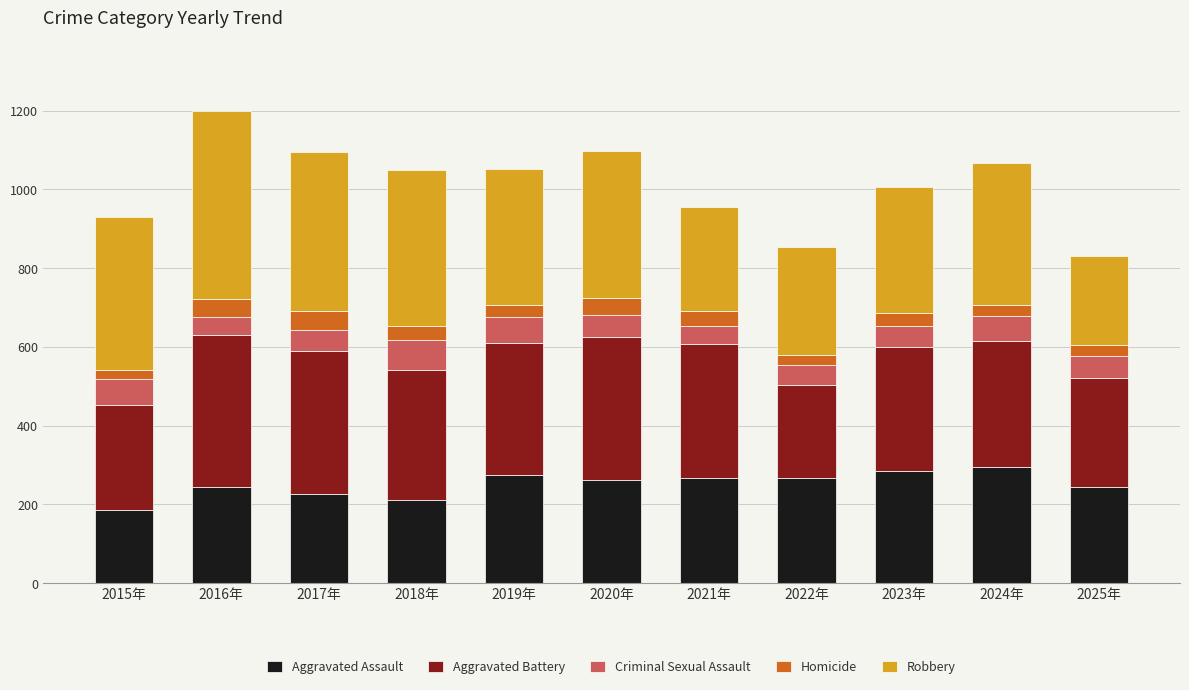

What is the total value across all series at 2019年?

1051